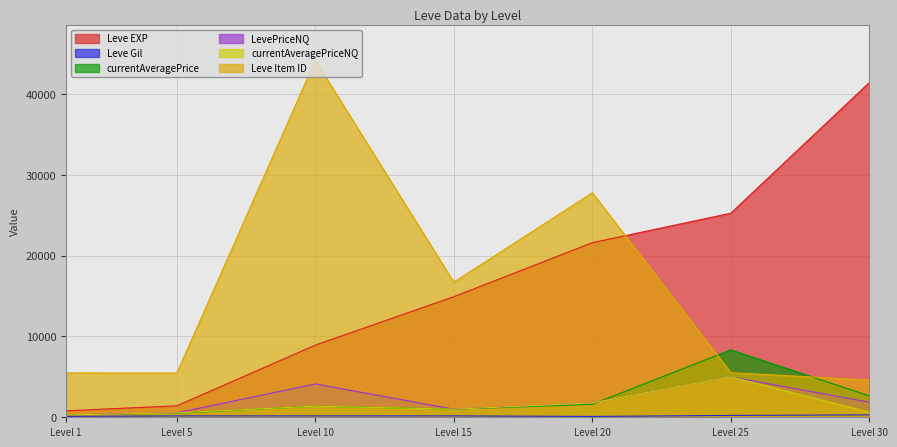

What is the difference between the maximum and minimum values in the currentAveragePrice series?

8045.8